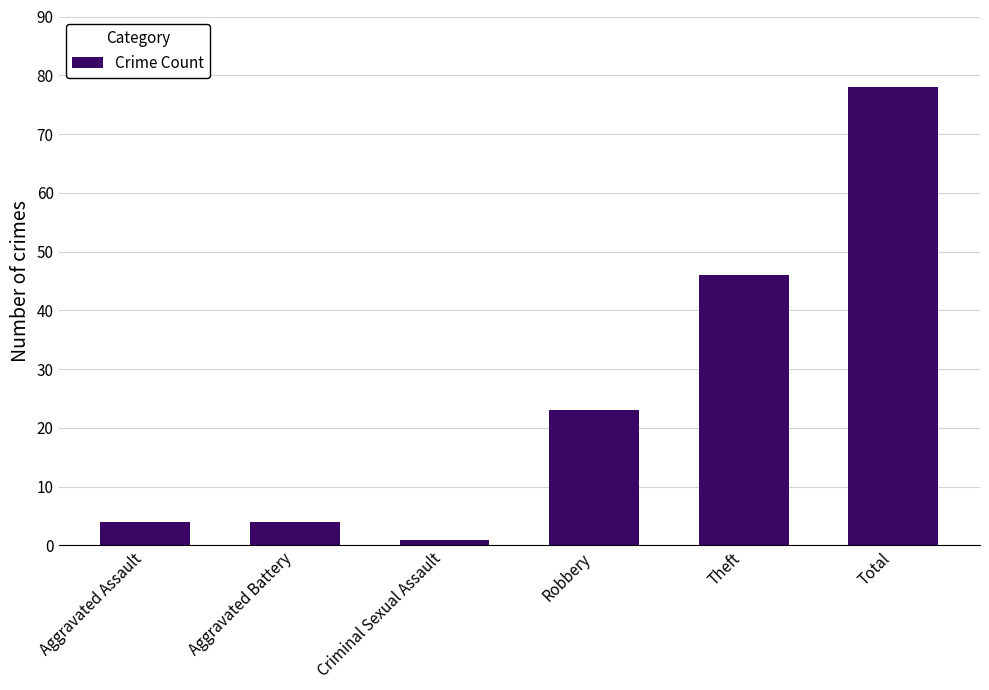

Where is the data nearest to the value 39?

Theft